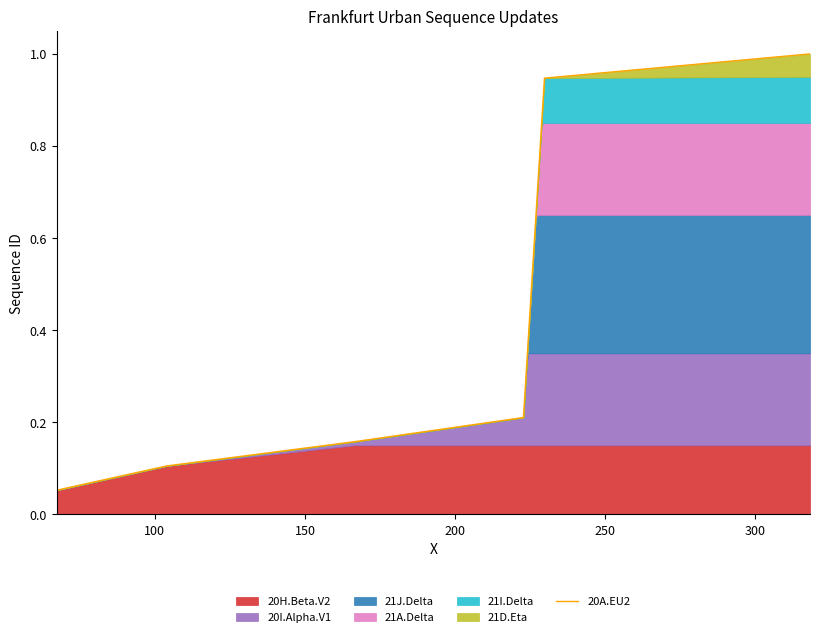

What is the maximum value for 20A.EU2?

1.0